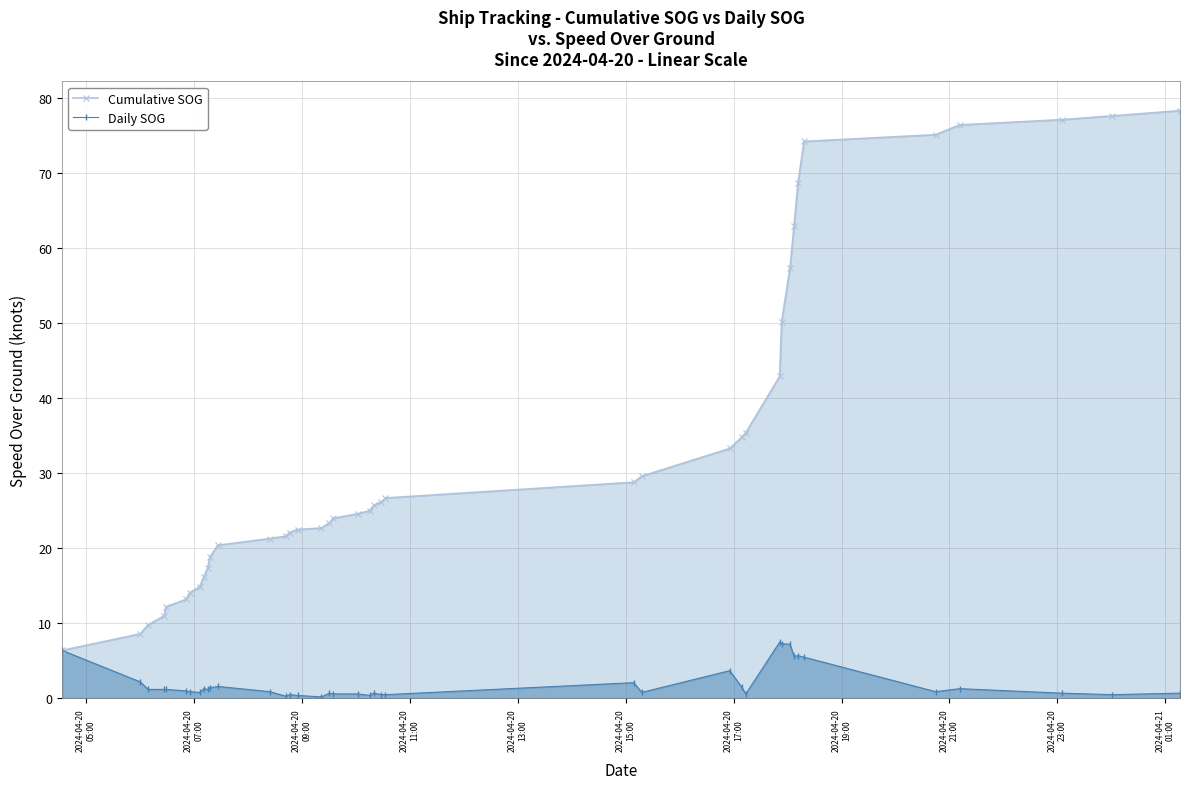

Rank the series by their average value, from highest to lowest.

Cumulative SOG, Daily SOG